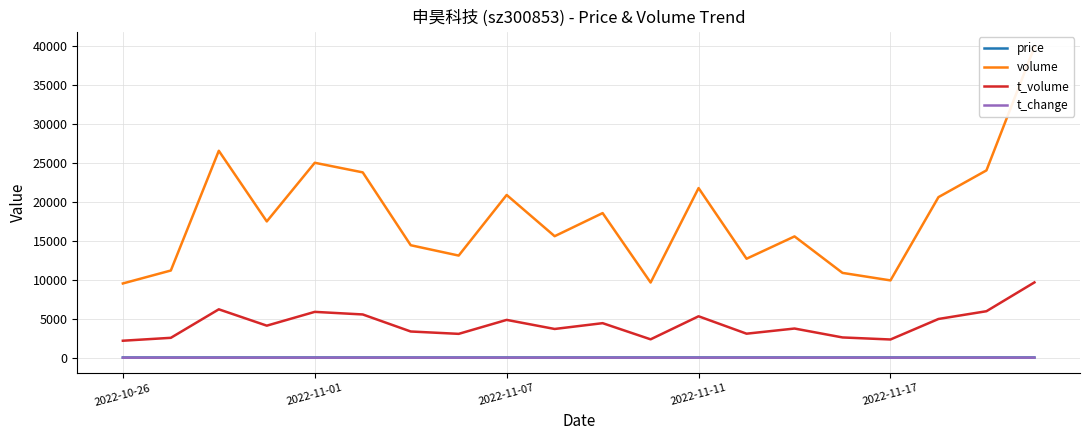

True or false: t_change and t_volume cross at least once.

False